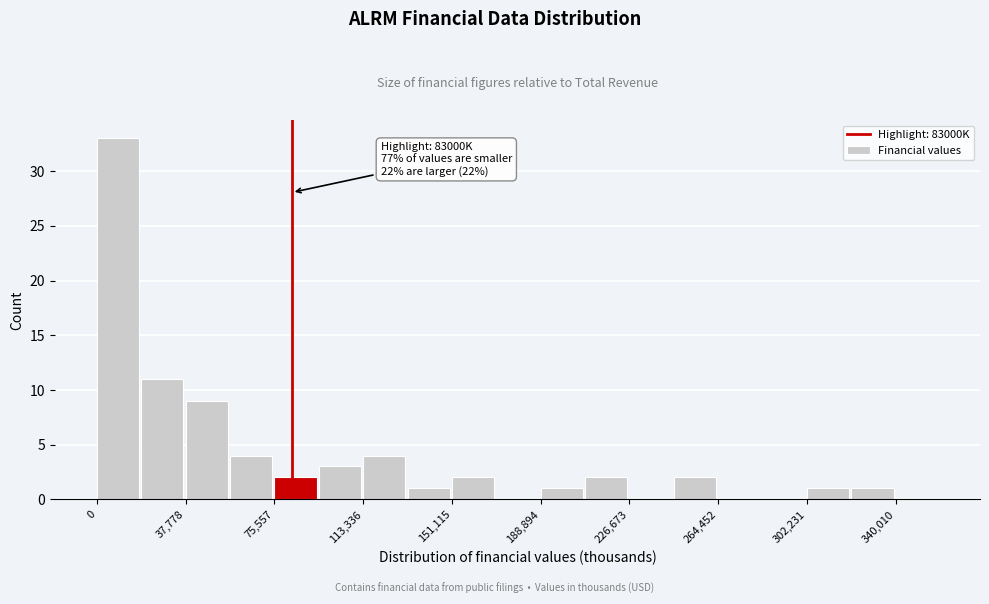

Read against the x-axis, roughly where is the centre of the tallest bar?

10000